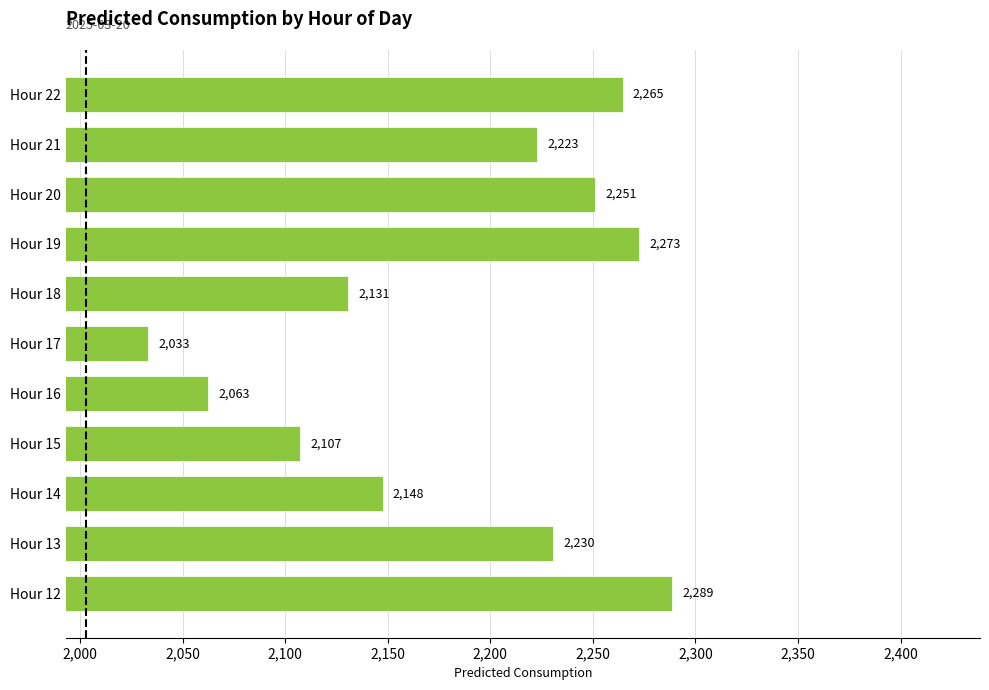

True or false: the data shows 1067.3 at Hour 15.

False